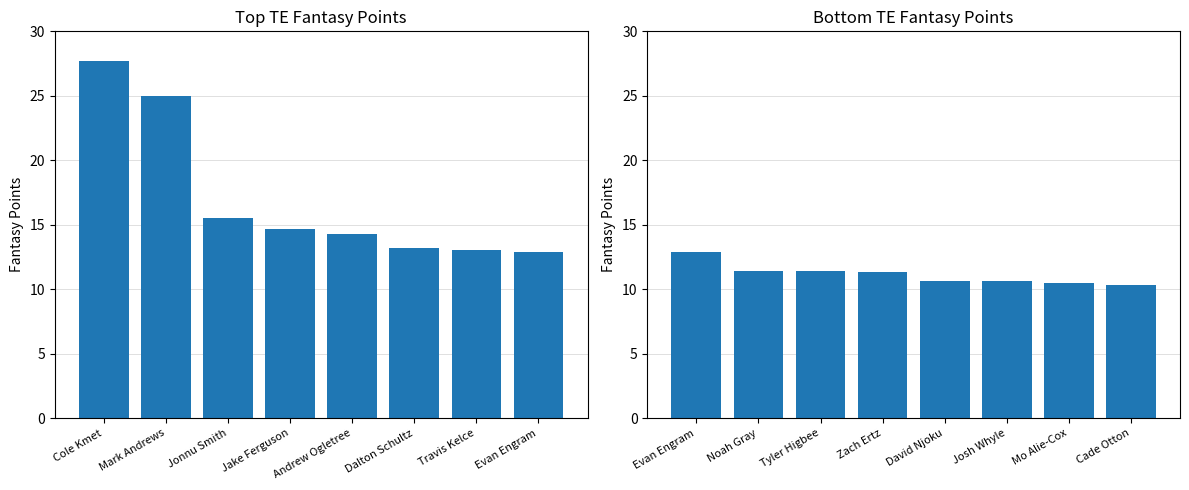

How many categories are shown in the chart?

8